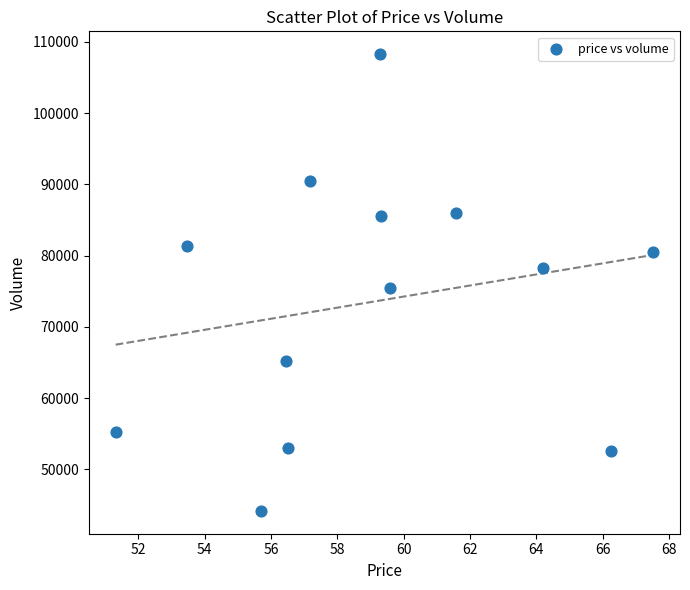

What is the range of Y values (max minus min)?

64105